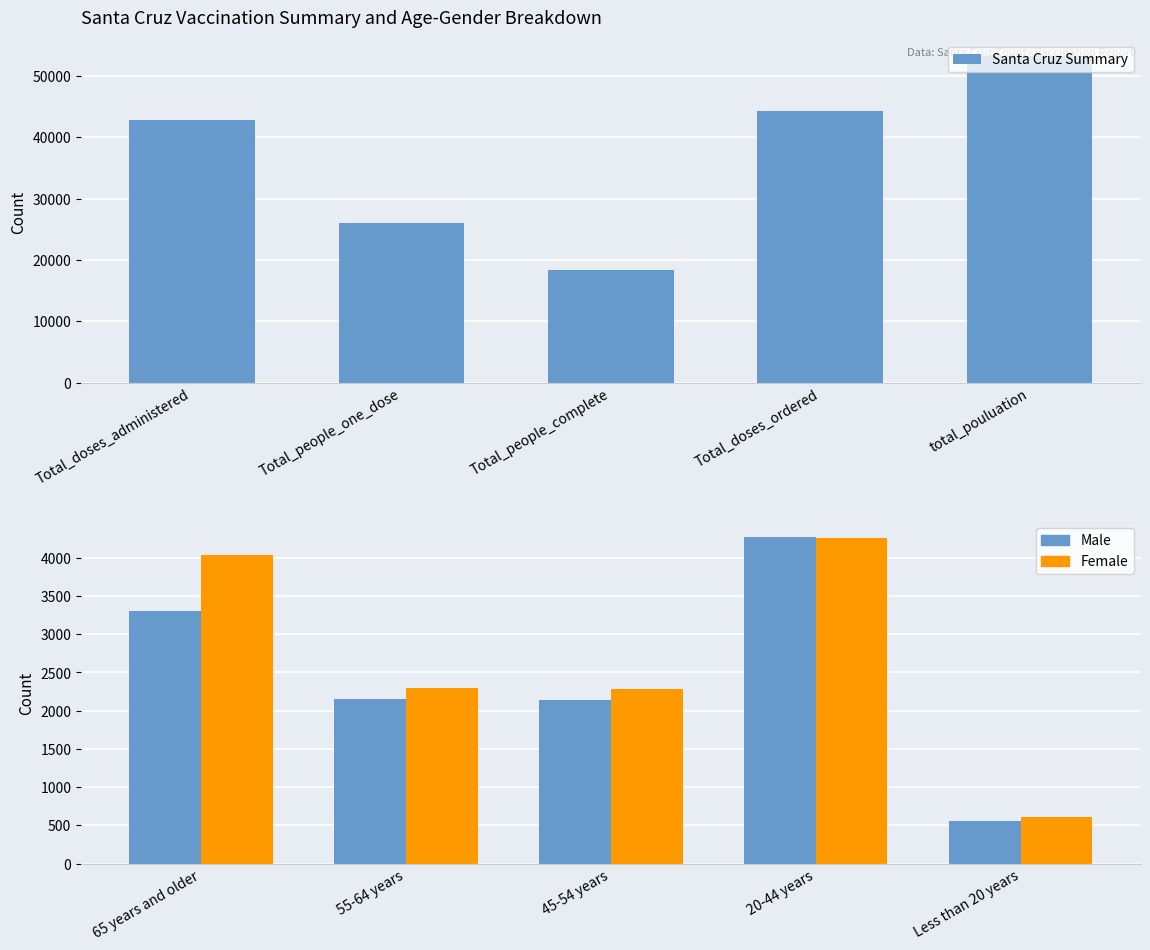

The value of Male at 20-44 years is 5852. True or false?

False